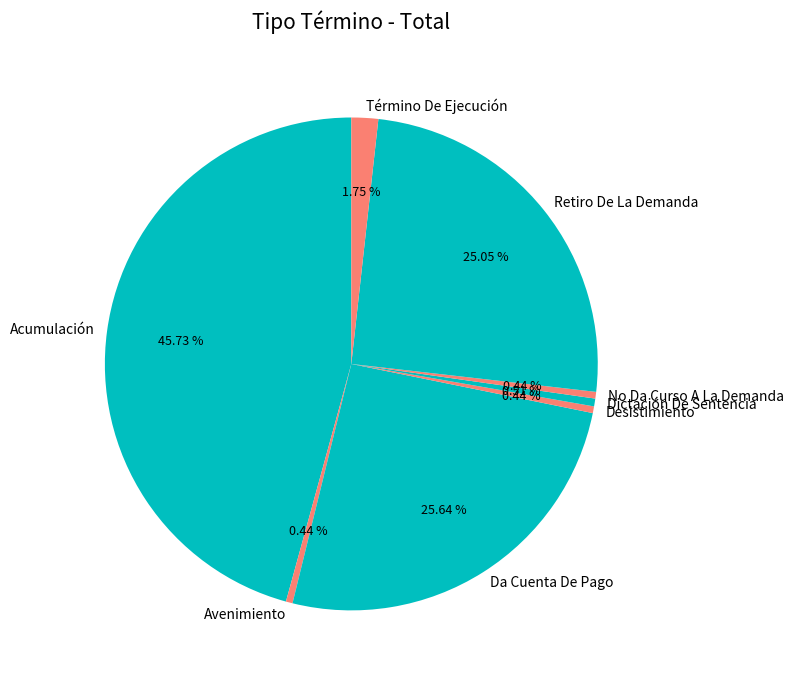

How many slices are in this pie chart?

8